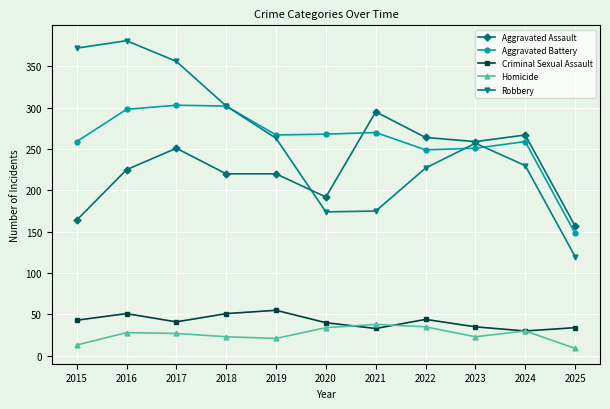

Read the Aggravated Battery value at 2016.

298